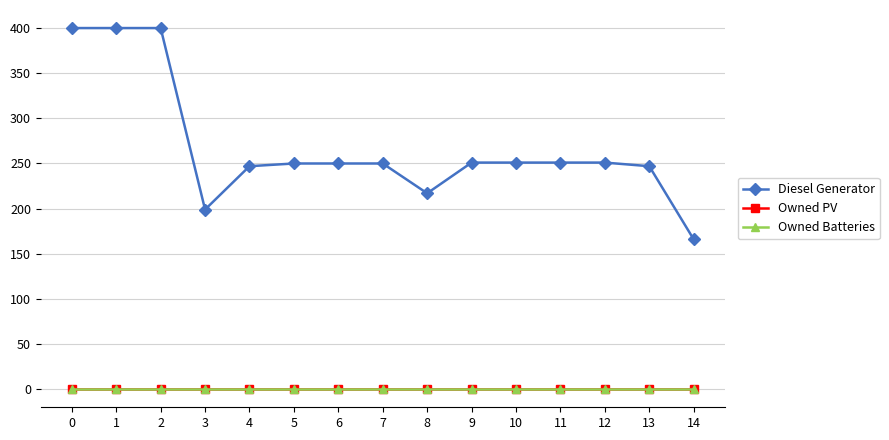

How many lines are shown in the chart?

3